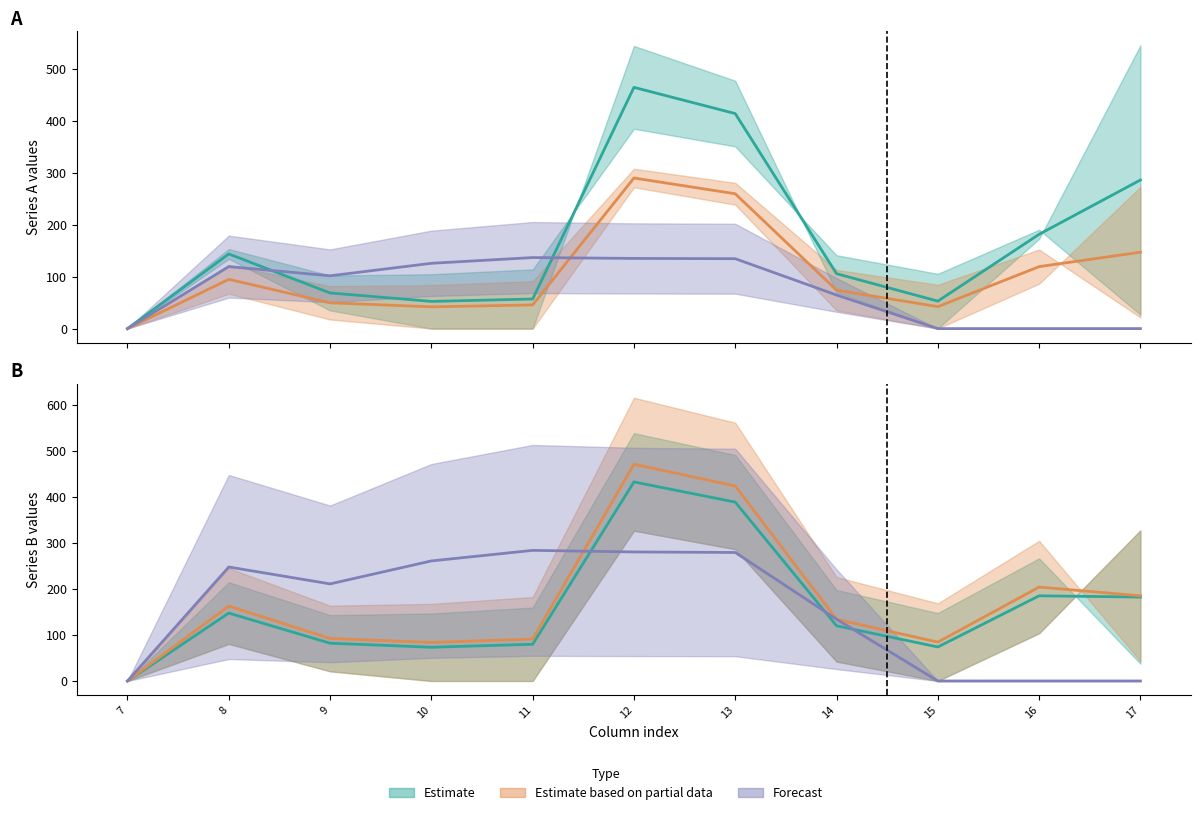

What is the sum of the Estimate based on partial data values at 8 and 16?

367.0